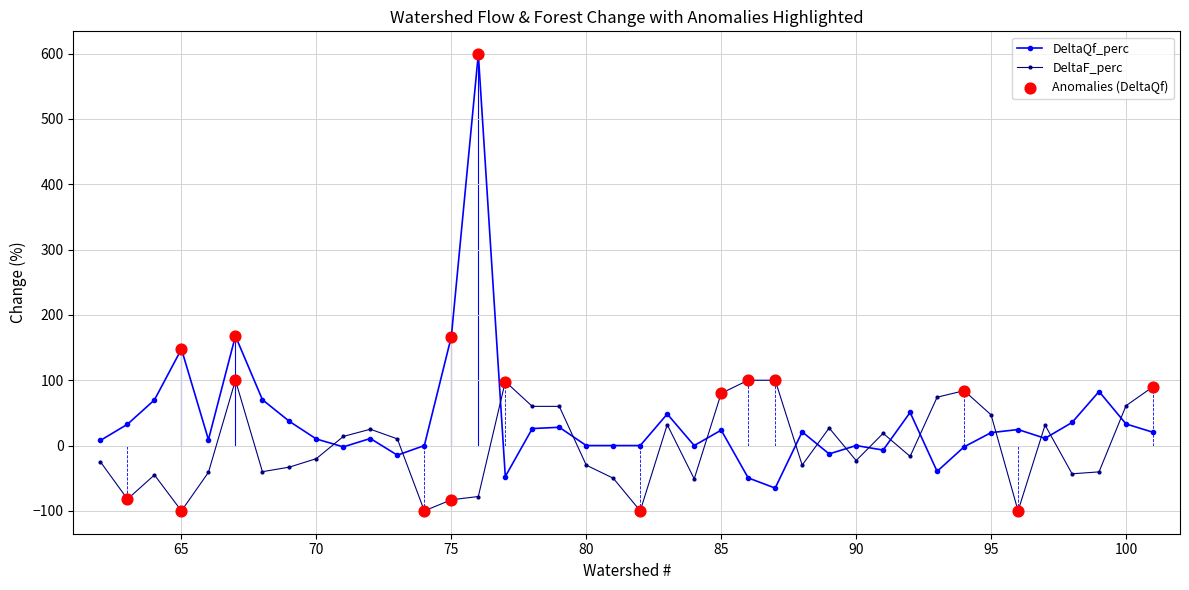

Which series has the largest total across all categories?

DeltaQf_perc